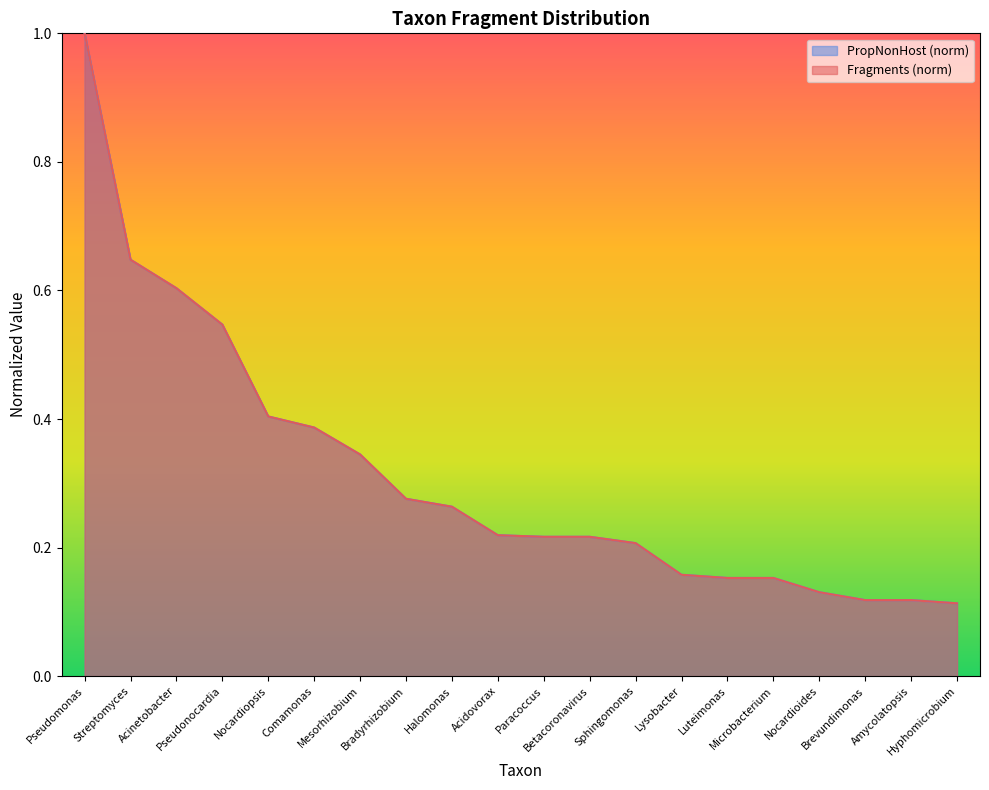

True or false: Fragments and PropNonHost intersect in this chart.

False